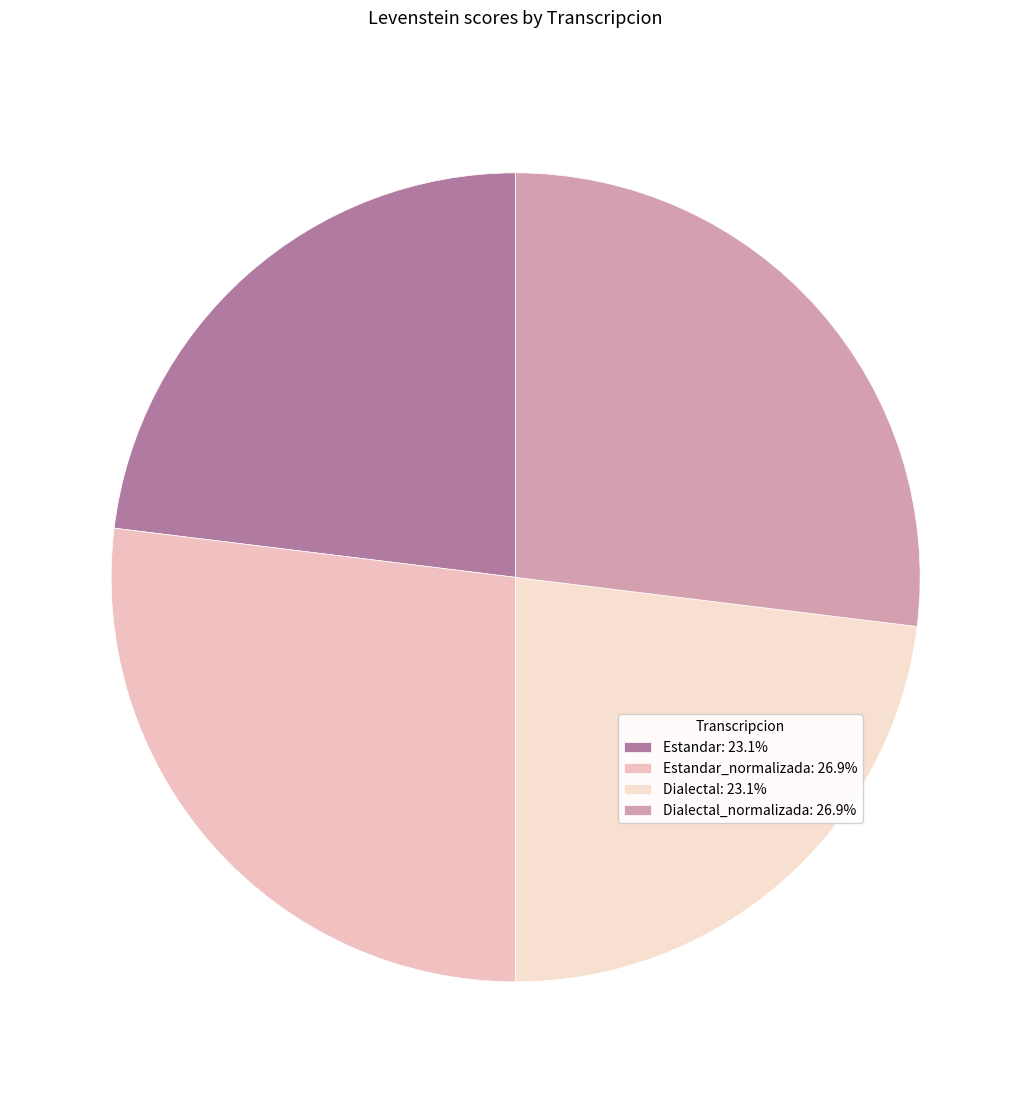

Does any single category account for the majority?

No